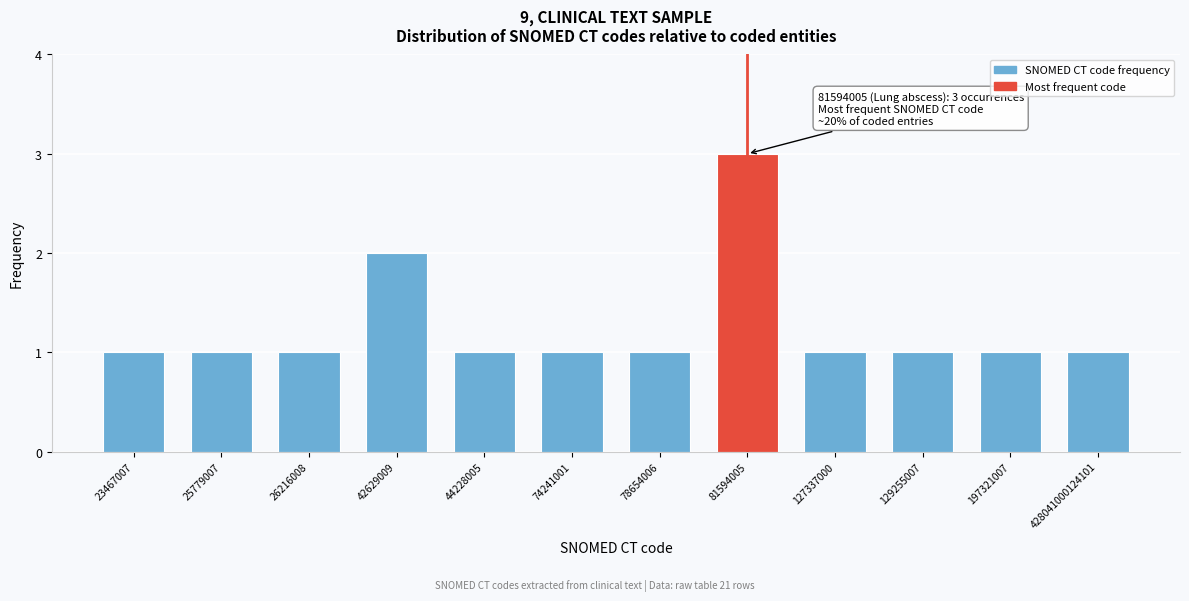

Reading right to left, extract all data points from this chart.

1	1	1	1	3	1	1	1	2	1	1	1